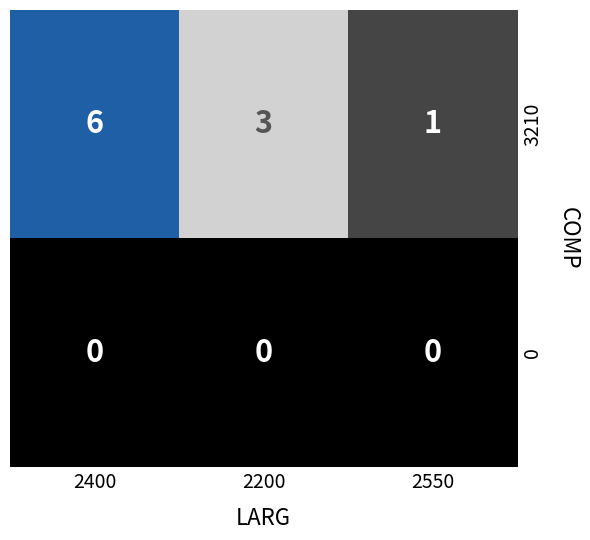

Rank the series by their average value, from lowest to highest.

0, 3210